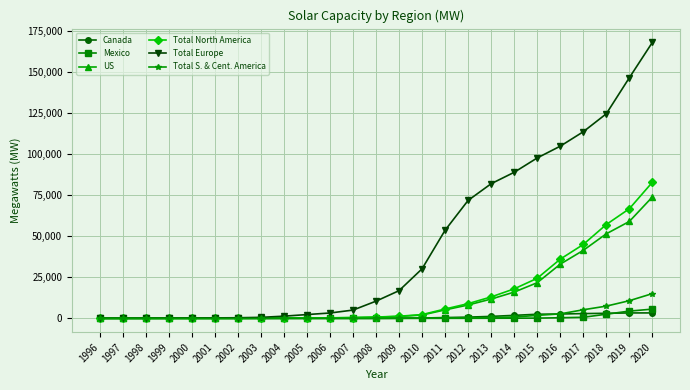

What is the sum of all Mexico values?

14376.3